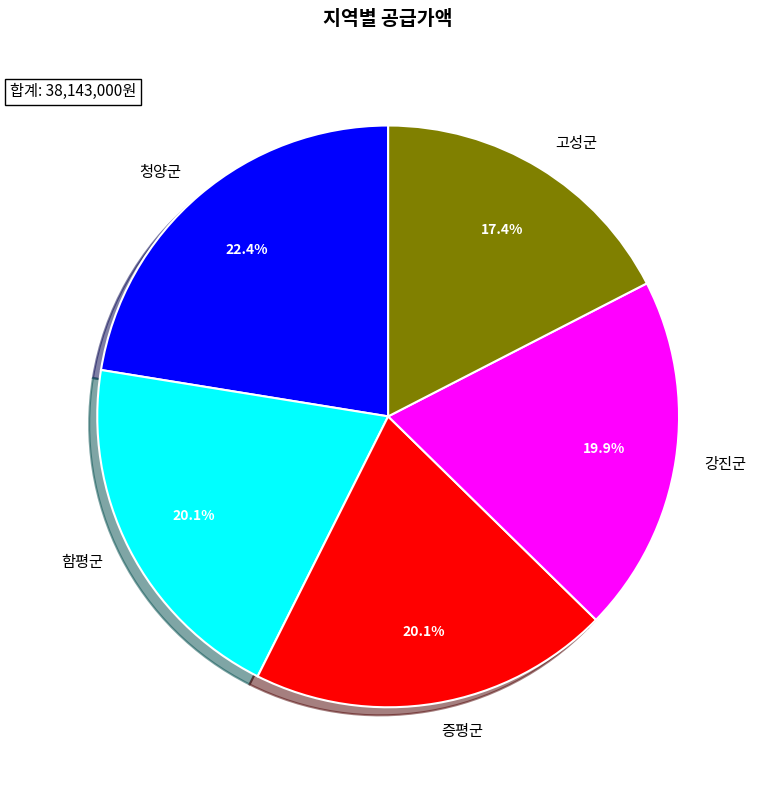

To the nearest percent, what percentage of the pie is 함평군?

20%